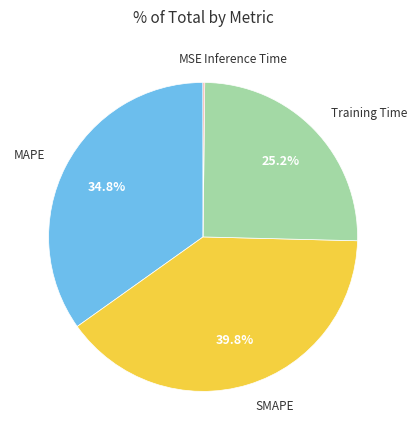

Is there any slice that represents more than half of the pie?

No